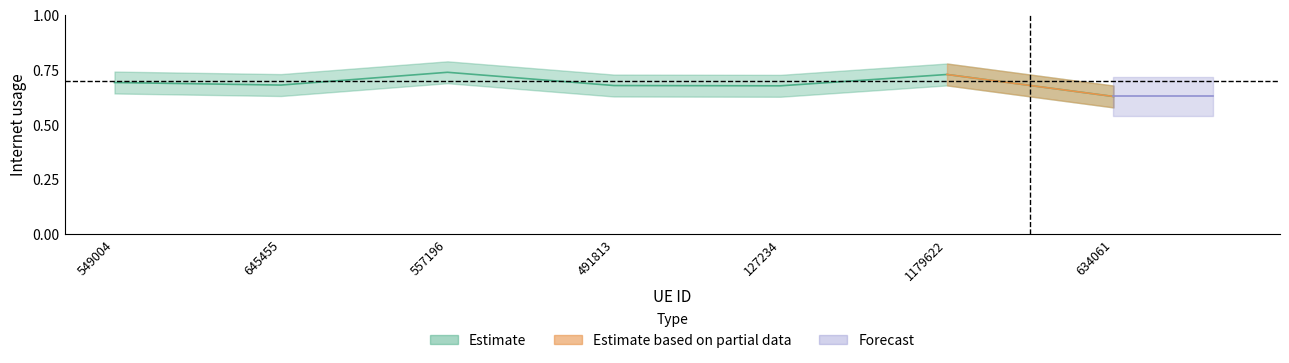

How many points are higher than both their immediate neighbors (excluding endpoints)?

2